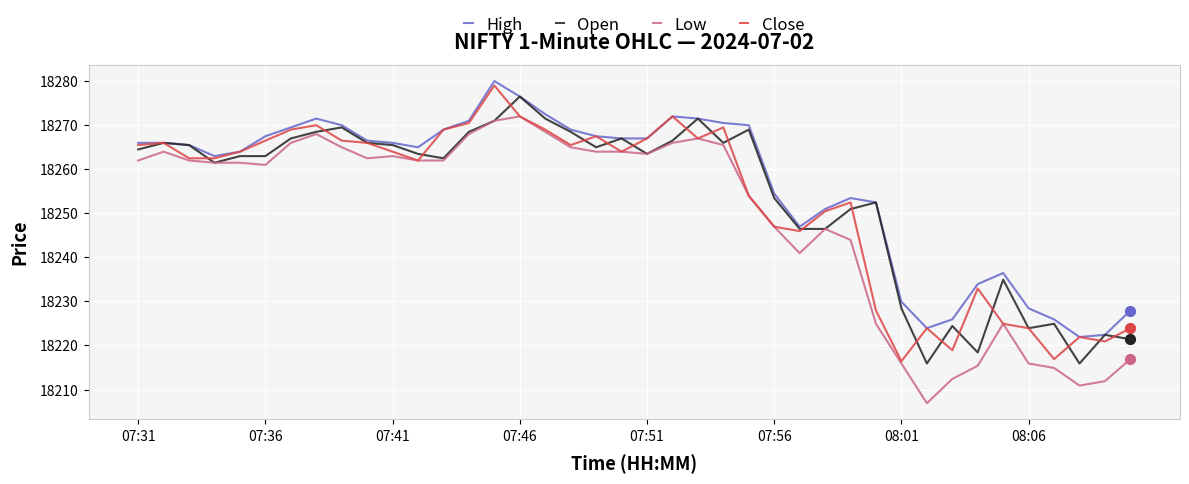

What is the highest value of the Open series?

18276.4